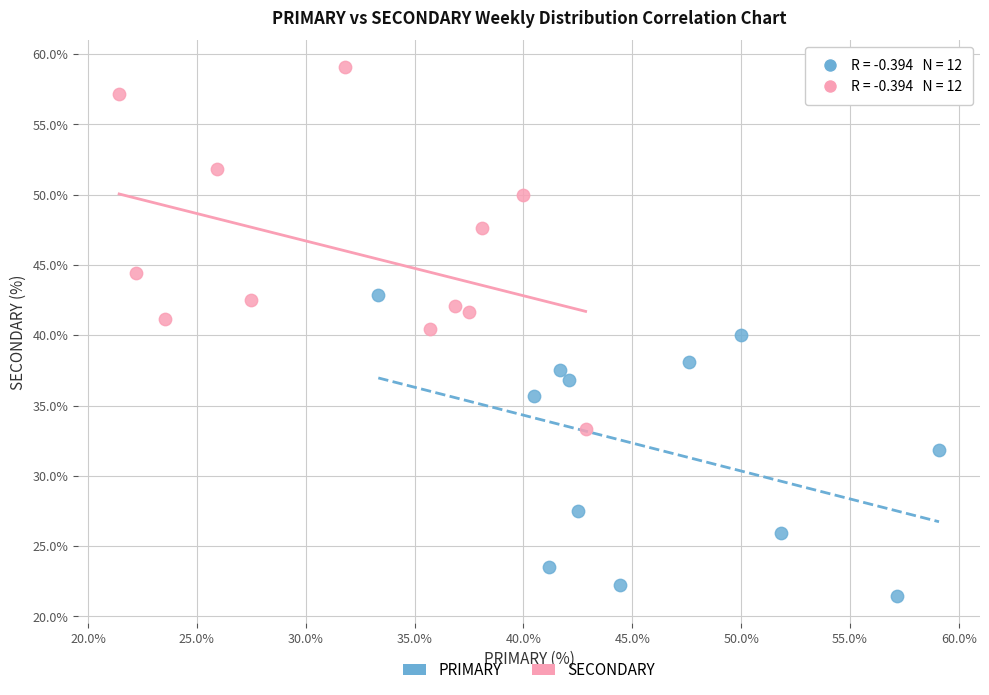

Which series reaches the maximum Y coordinate?

SECONDARY